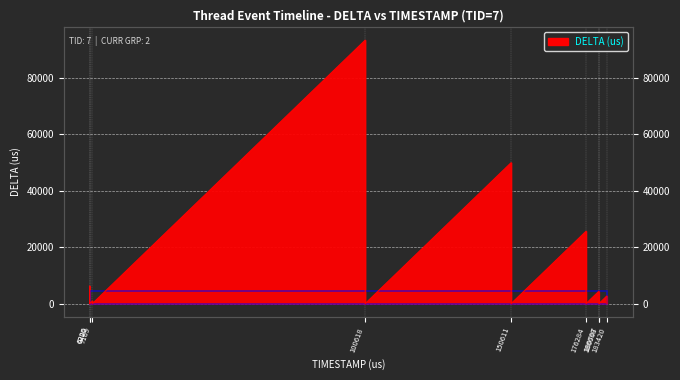

How many lines are shown in the chart?

1